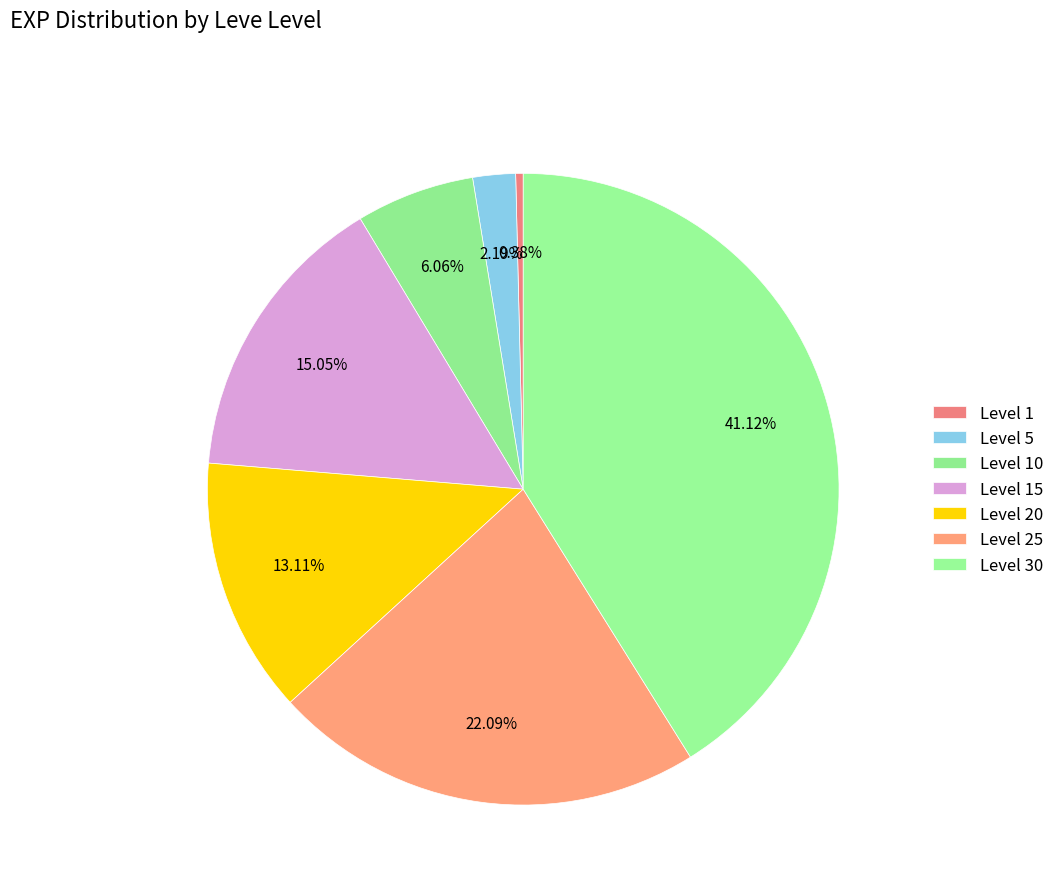

Which slice is the smallest?

Level 1